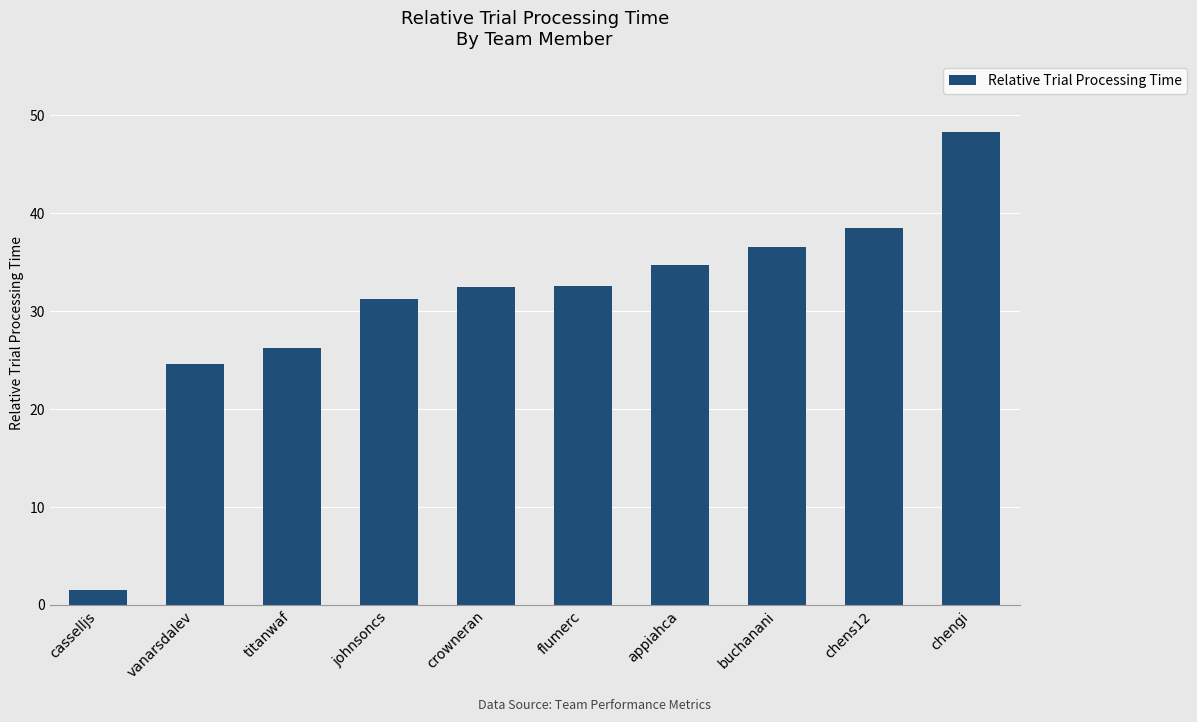

True or false: the data shows 32.6 at flumerc.

True